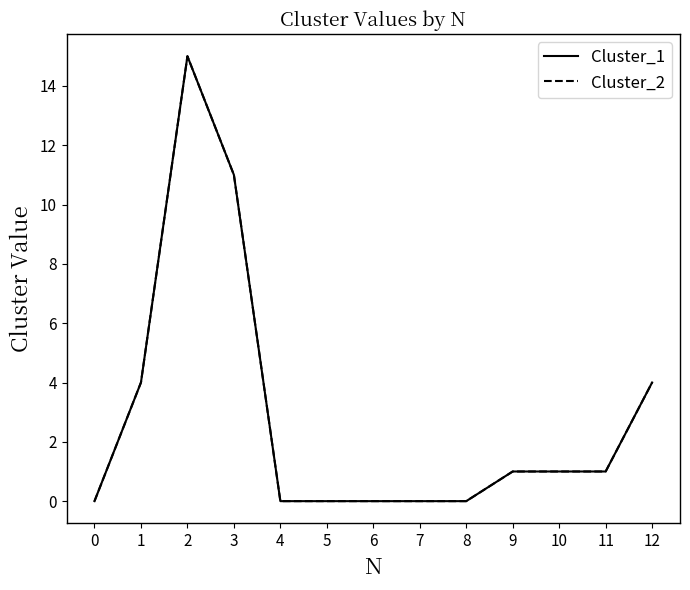

Does the chart have visible grid lines?

No